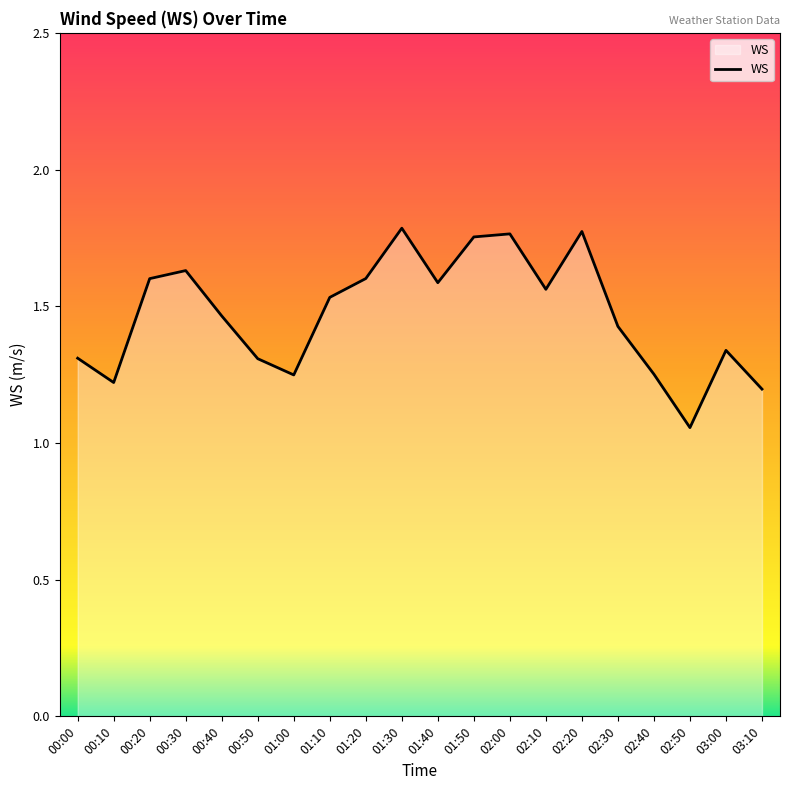

Which has a higher value, 01:00 or 03:10?

01:00